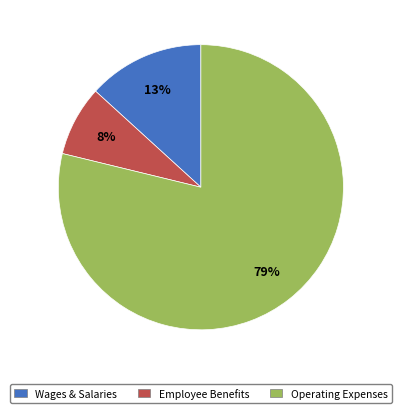

To the nearest percent, what is the difference between the largest and smallest slice percentages?

71%